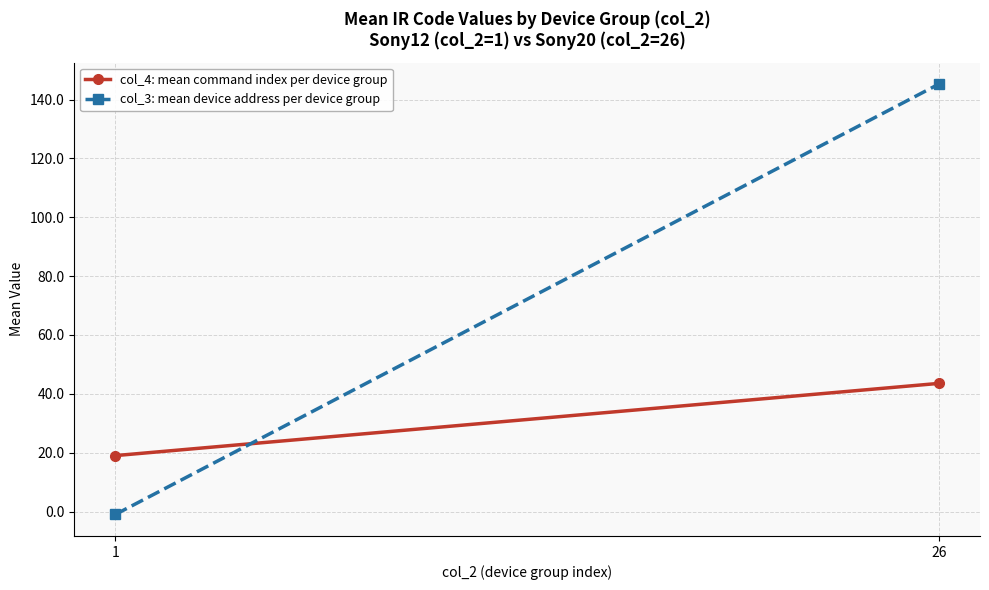

Which has a higher value, 26 or 1?

26